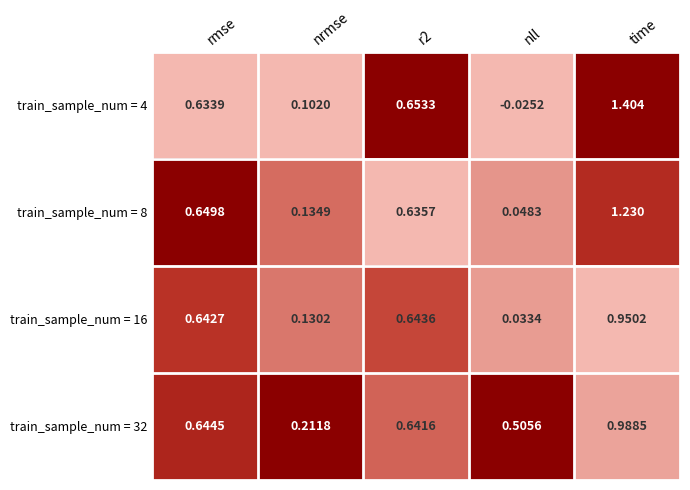

Where is train_sample_num = 16 nearest to the value 0?

nll